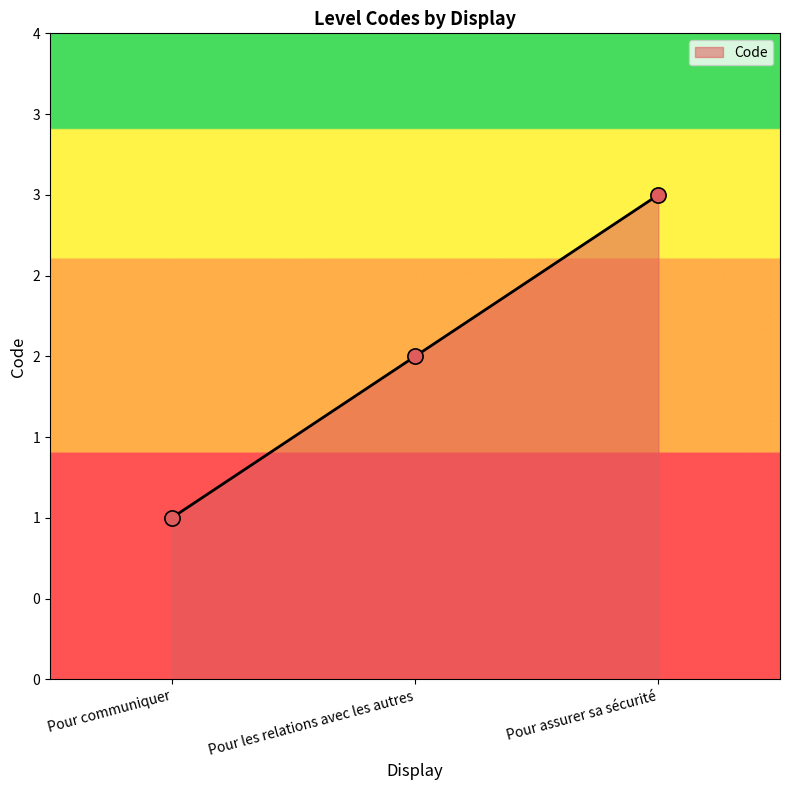

Which has a higher value, Pour communiquer or Pour assurer sa sécurité?

Pour assurer sa sécurité